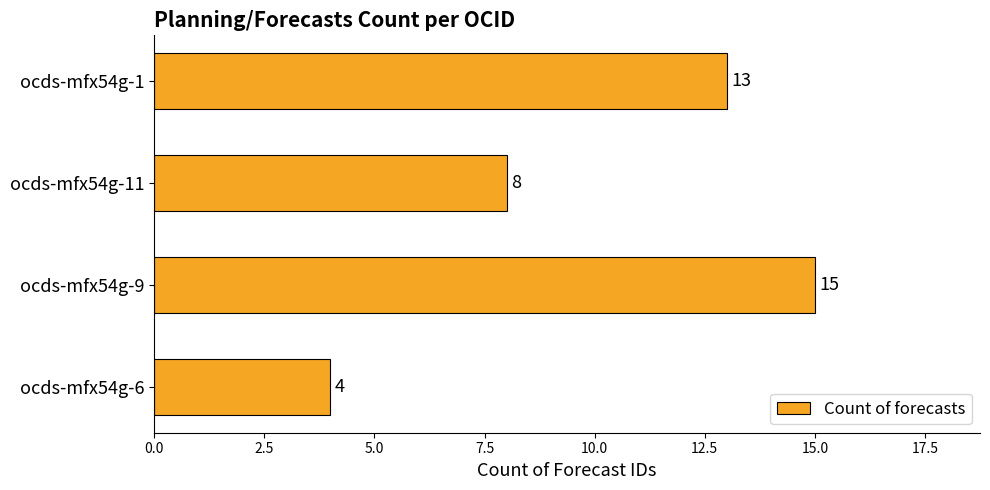

List the labels in order of value, largest first.

ocds-mfx54g-9, ocds-mfx54g-1, ocds-mfx54g-11, ocds-mfx54g-6